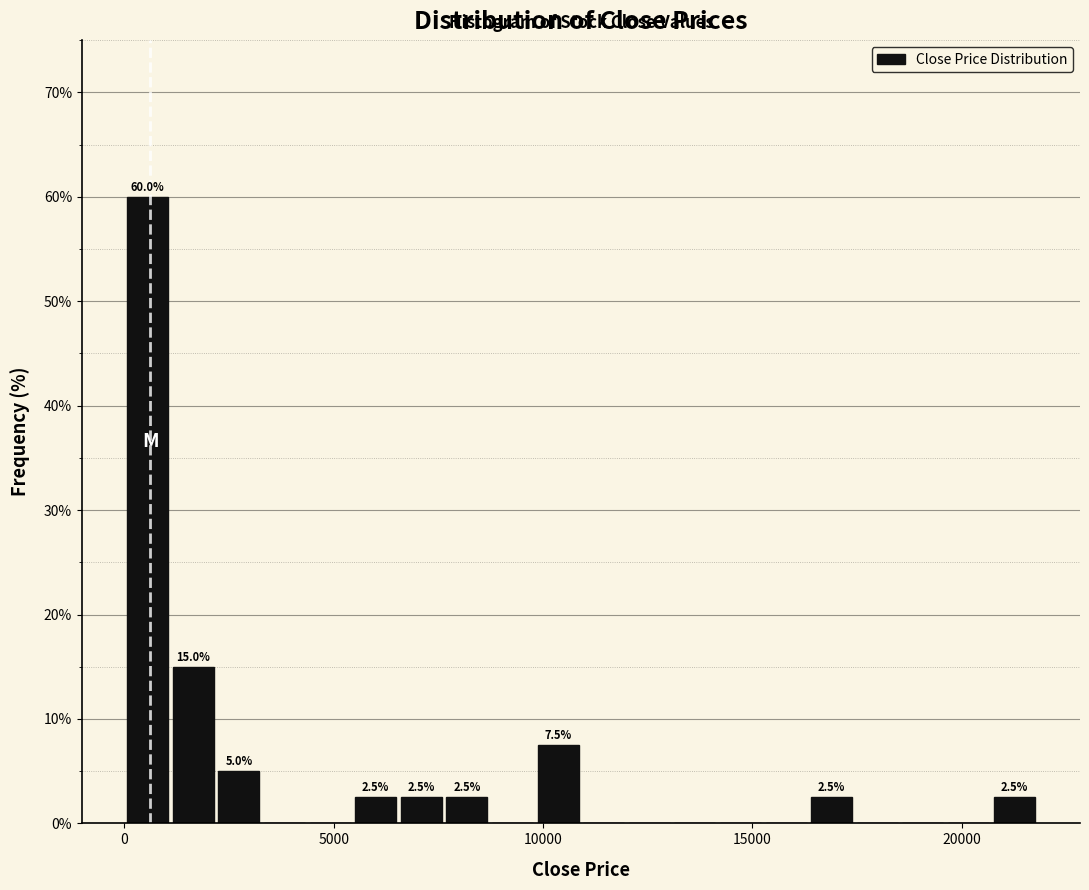

Read against the x-axis, roughly where is the centre of the tallest bar?

500